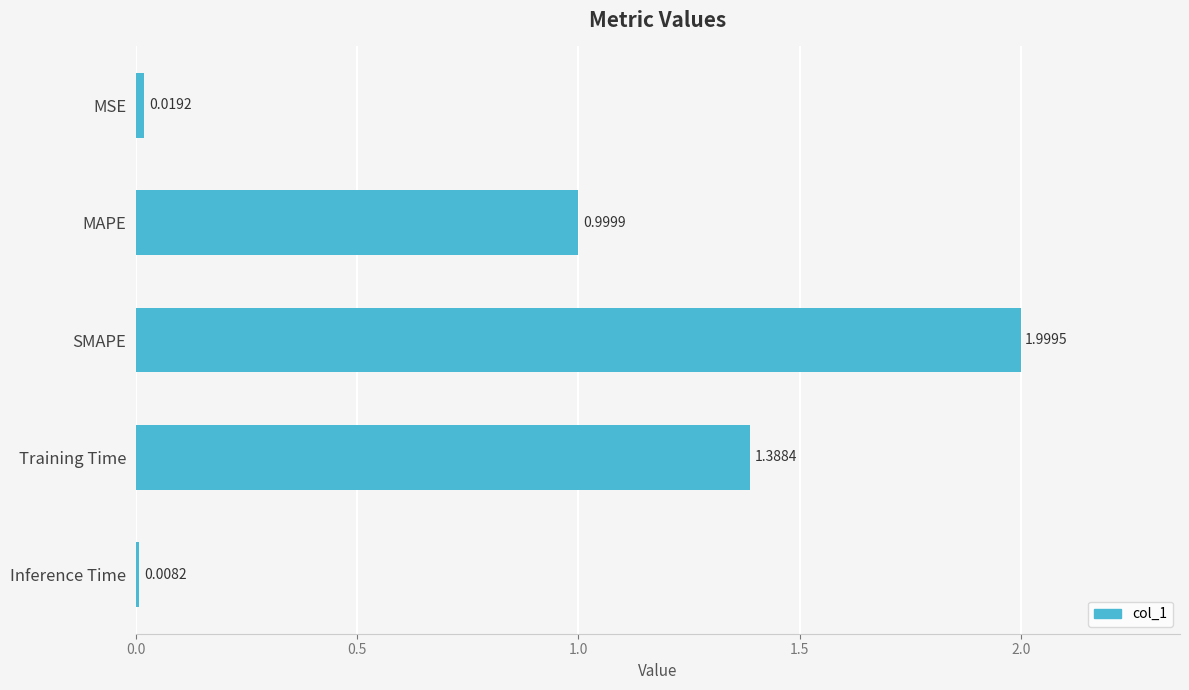

List the labels in order of value, largest first.

SMAPE, Training Time, MAPE, MSE, Inference Time